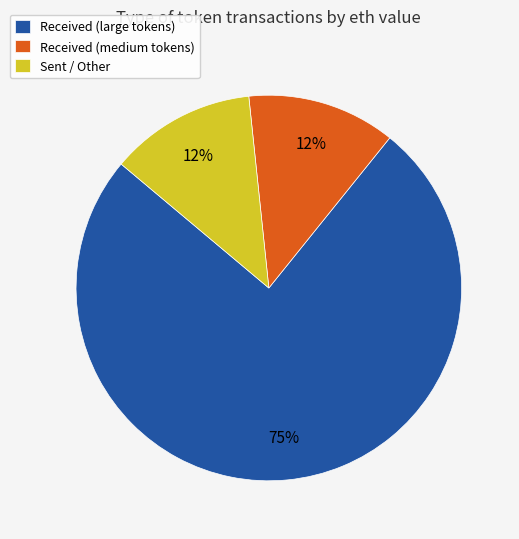

Count the number of slices in the pie.

3